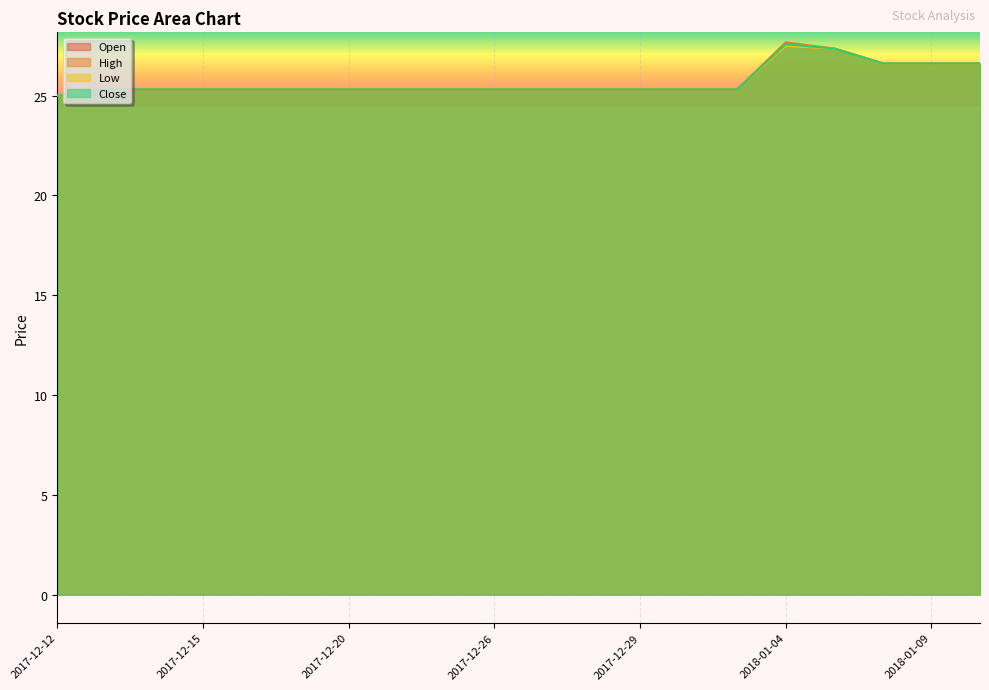

What is the minimum value shown in the chart?

25.0